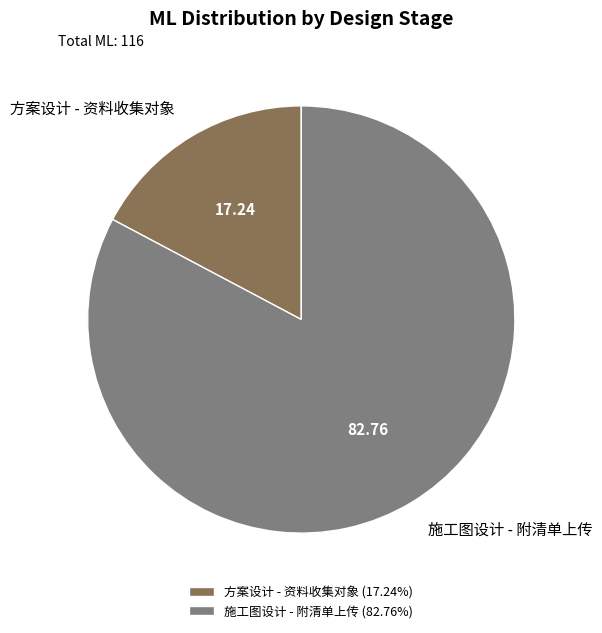

Approximately how many times larger is the value at 施工图设计 - 附清单上传 compared to 方案设计 - 资料收集对象?

4.8